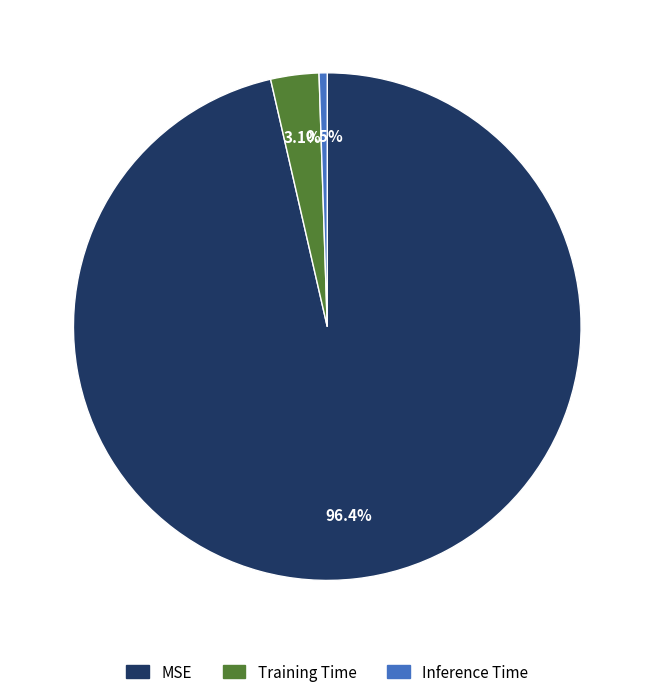

Which category has the biggest portion of the pie?

MSE